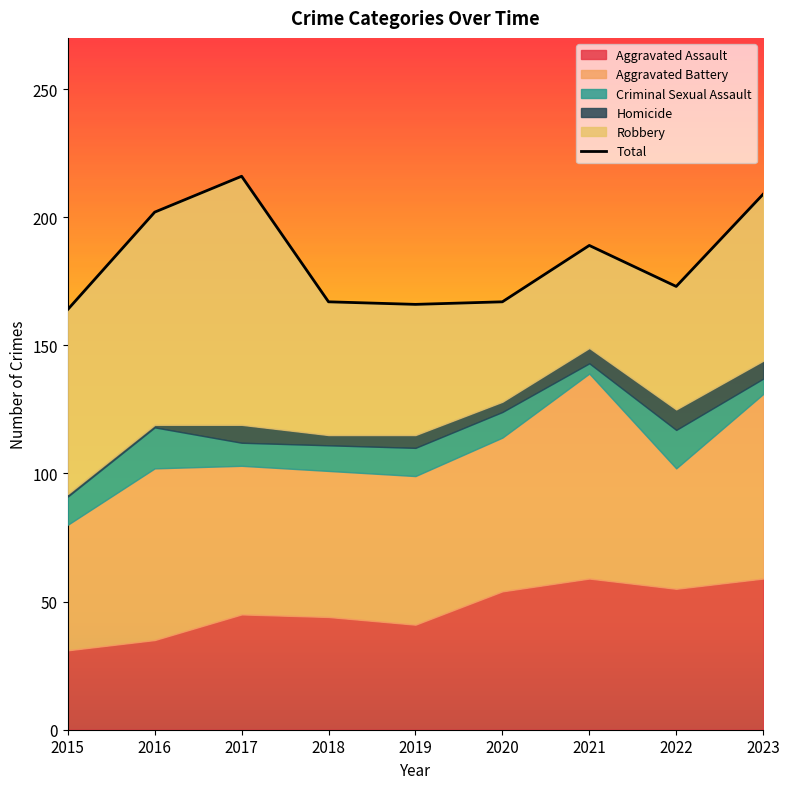

The value at 2022 is 78. True or false?

False